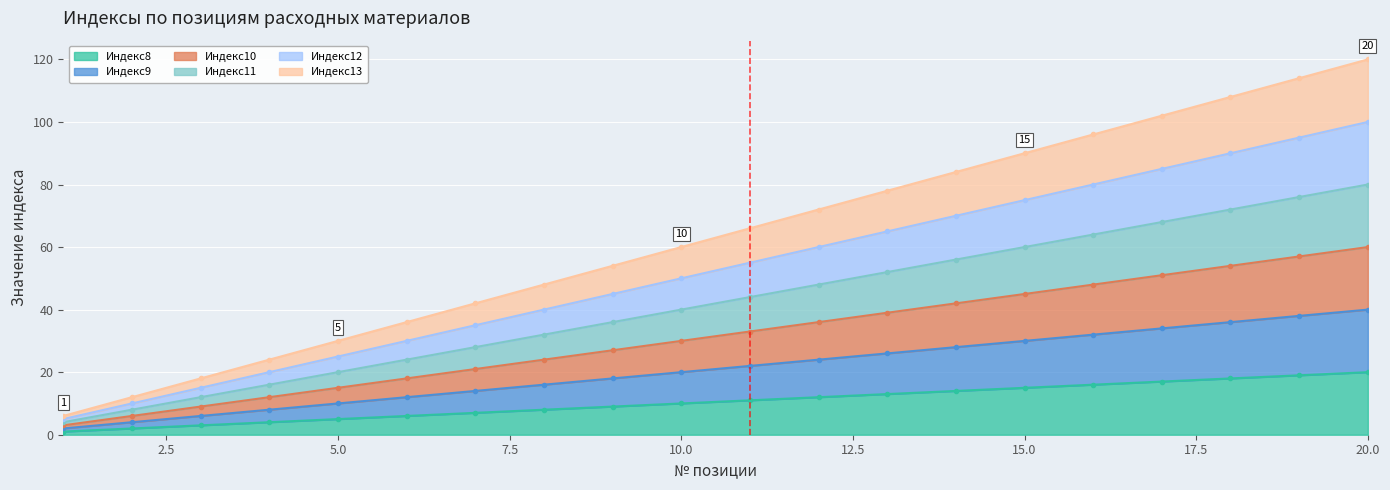

True or false: Индекс11 and Индекс9 intersect in this chart.

False